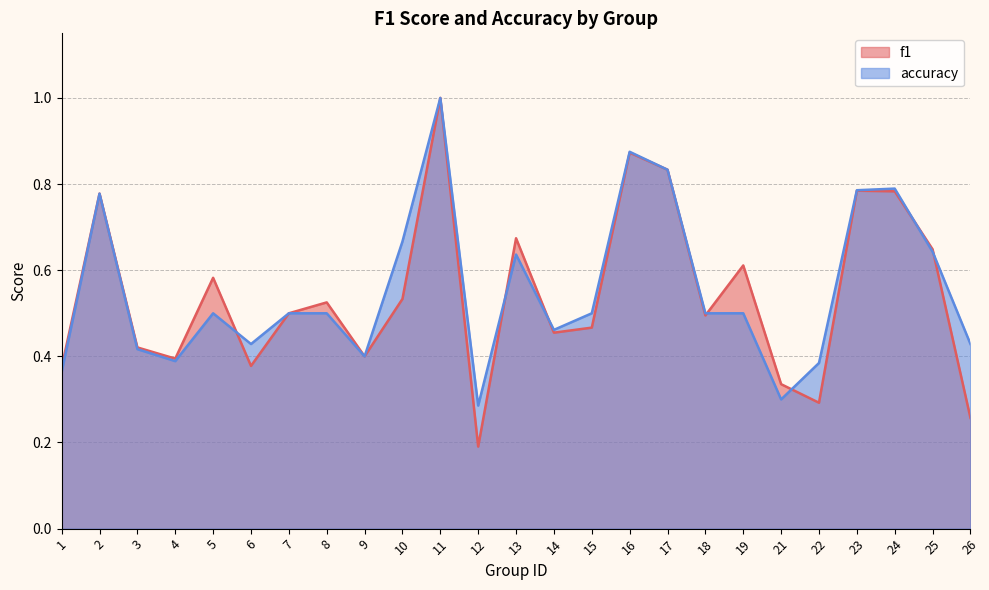

What are all the series names shown in the legend?

f1, accuracy